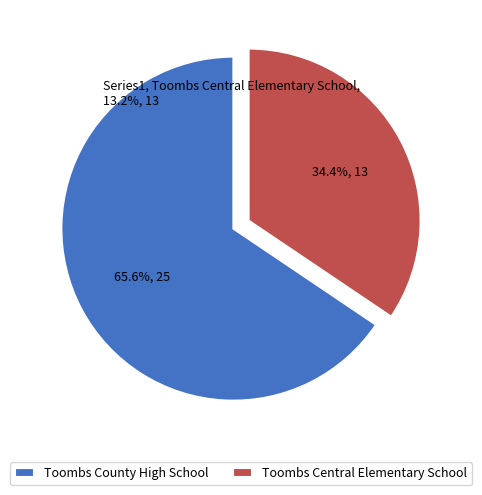

What is the ratio of the value at Toombs Central Elementary School to the value at Toombs County High School?

0.5